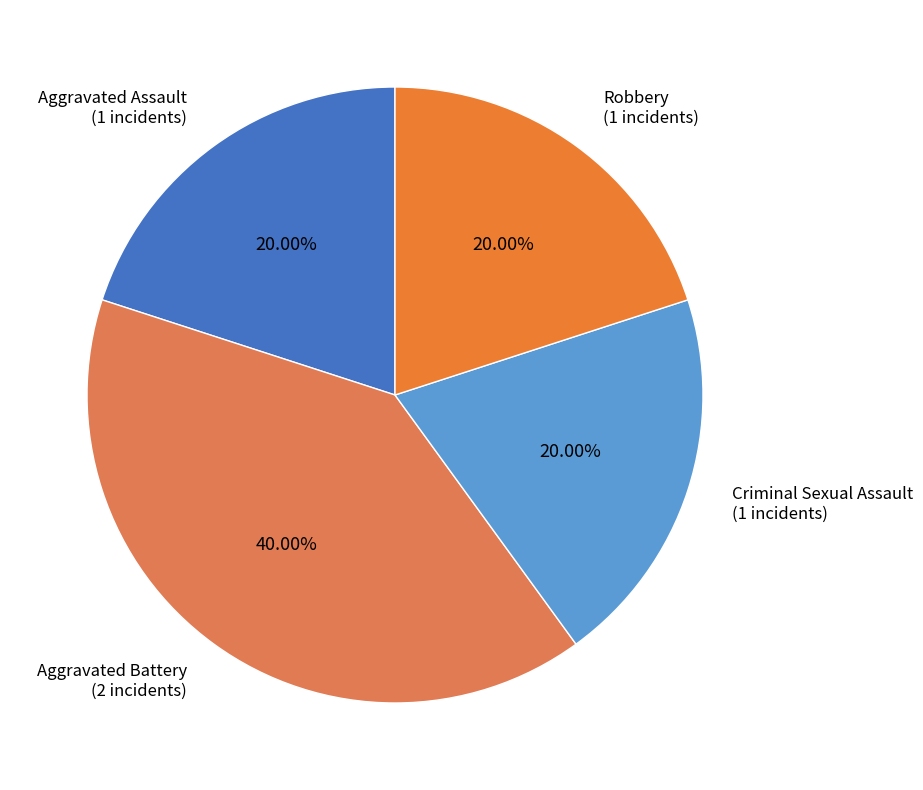

What is the largest slice in the pie chart?

Aggravated Battery